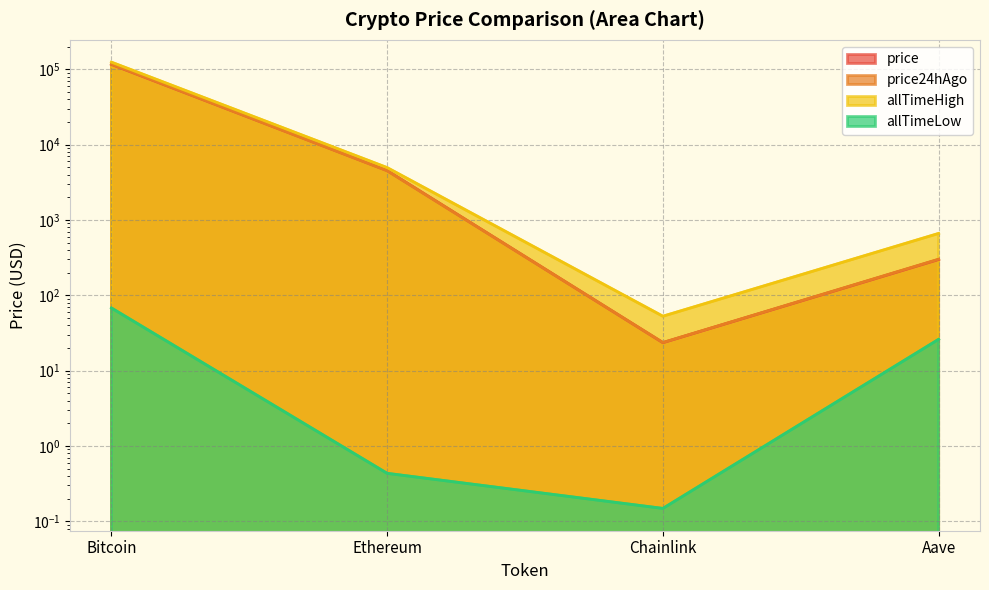

What is the minimum value shown in the chart?

0.1